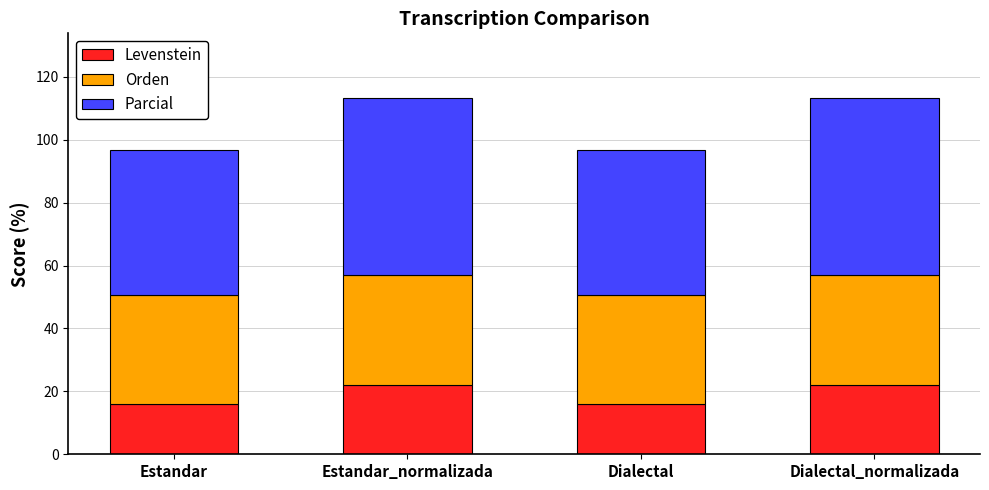

Is it true that Levenstein equals 21.4 at Estandar?

False